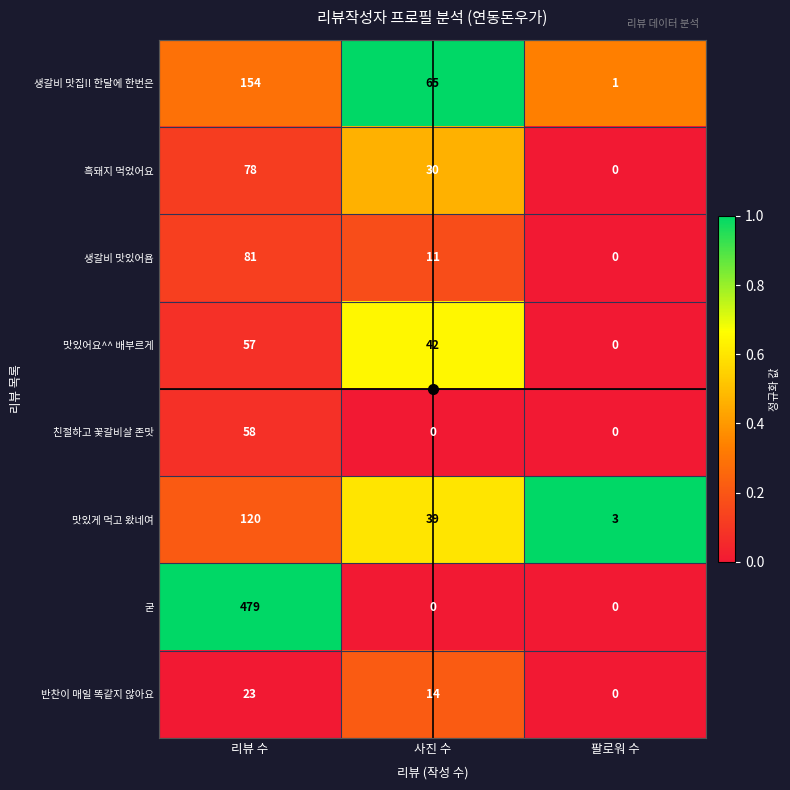

At which category is the sum across all series the highest?

리뷰 수